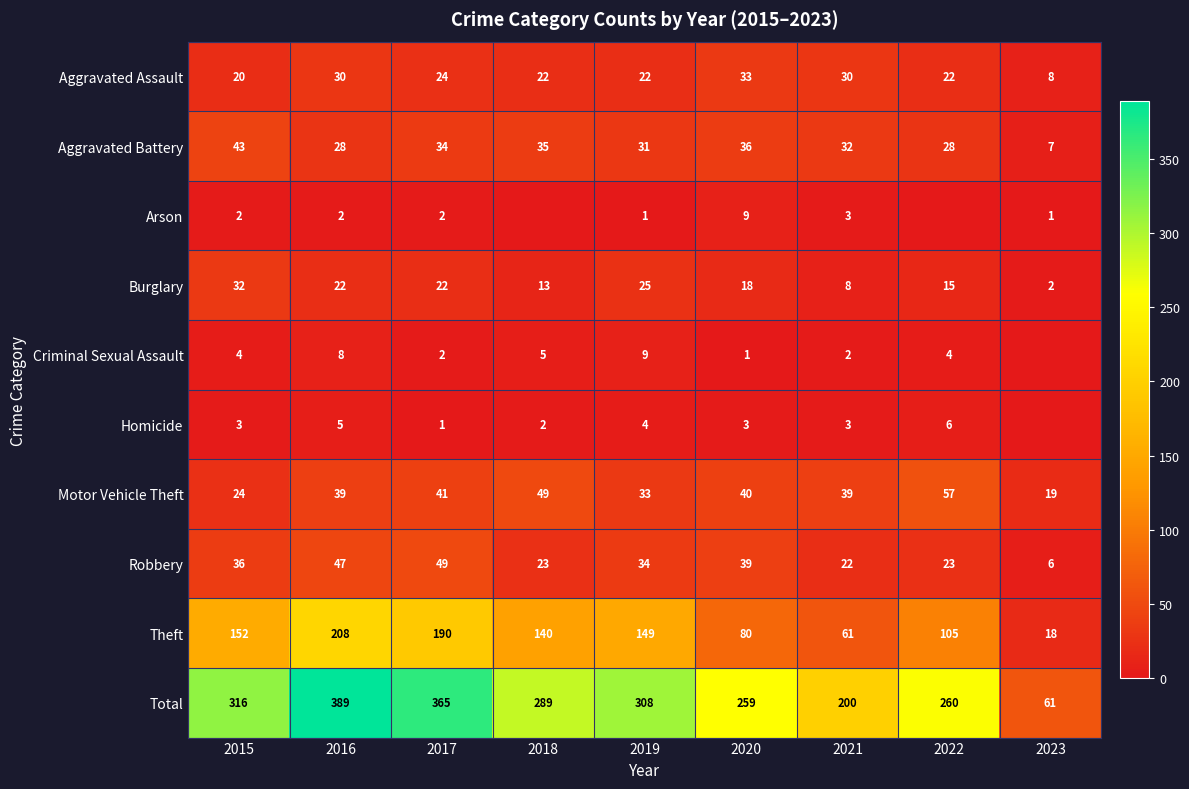

Rank the series at 2020 from lowest to highest value.

Criminal Sexual Assault, Homicide, Arson, Burglary, Aggravated Assault, Aggravated Battery, Robbery, Motor Vehicle Theft, Theft, Total